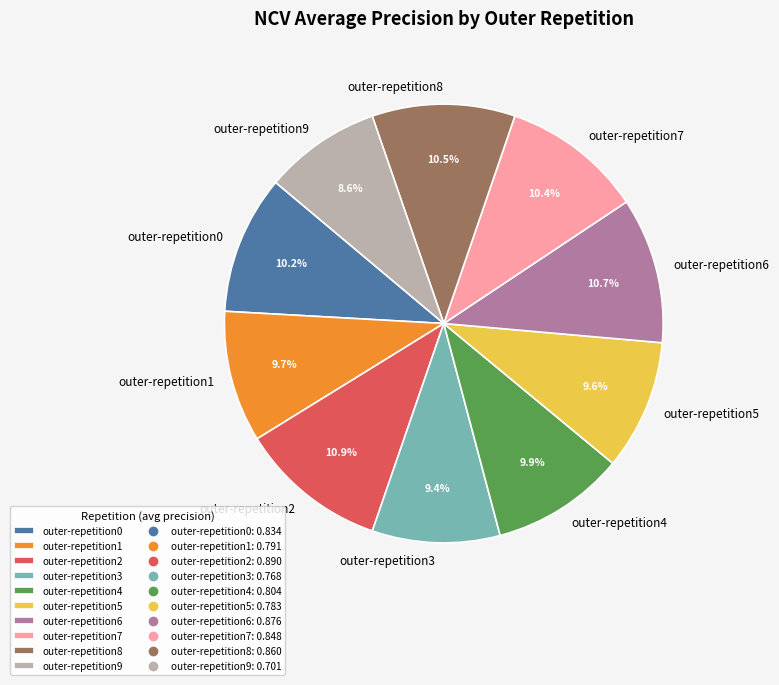

To the nearest percent, what is the difference between the largest and smallest slice percentages?

2%